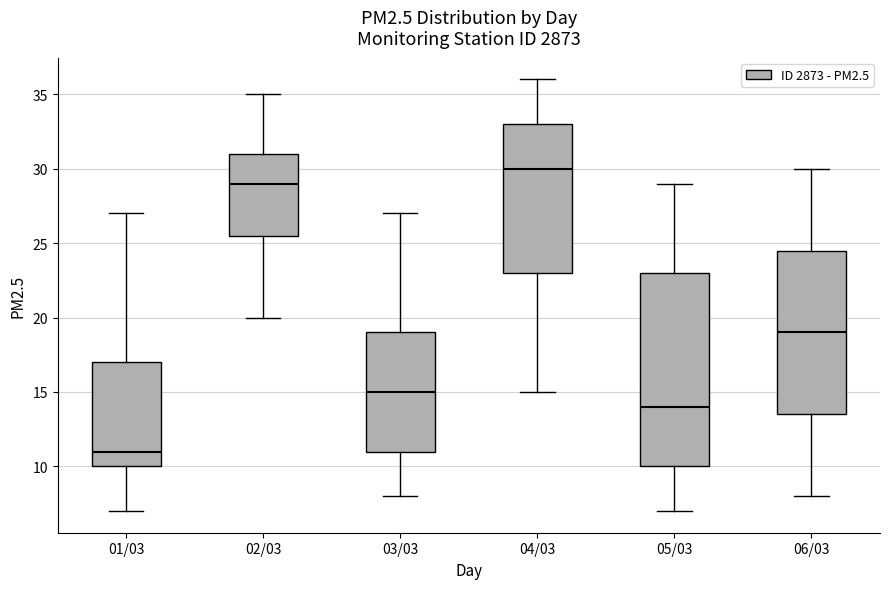

Reading left to right, transcribe this box plot: for each box, give where its median line is, the range the box spans, and where its two whiskers end, as read against the y-axis. The values are not printed on the chart, so give them approximately, as read against the axis.

01/03: median 11.0, box 10.0 to 17.0, whiskers 7.0 to 27.0
02/03: median 29.0, box 25.5 to 31.0, whiskers 20.0 to 35.0
03/03: median 15.0, box 11.0 to 19.0, whiskers 8.0 to 27.0
04/03: median 30.0, box 23.0 to 33.0, whiskers 15.0 to 36.0
05/03: median 14.0, box 10.0 to 23.0, whiskers 7.0 to 29.0
06/03: median 19.0, box 13.5 to 24.5, whiskers 8.0 to 30.0